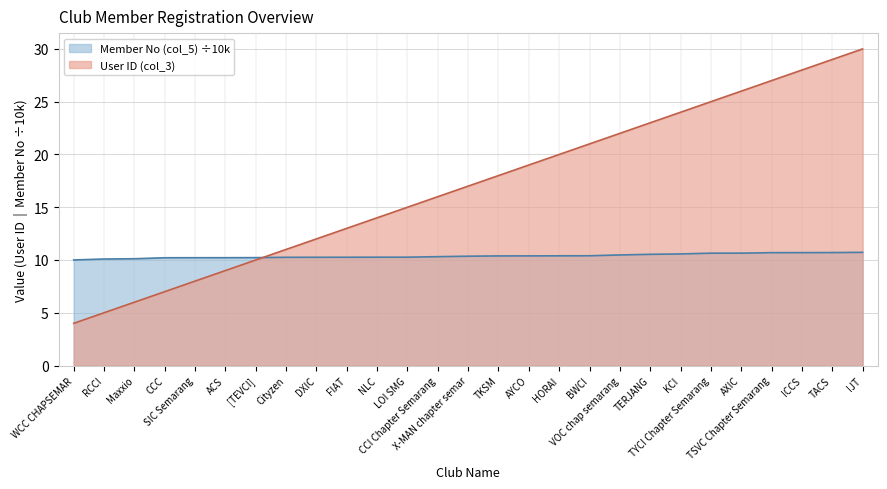

What is the difference between the maximum and minimum values in the User ID (col_3) series?

26.0